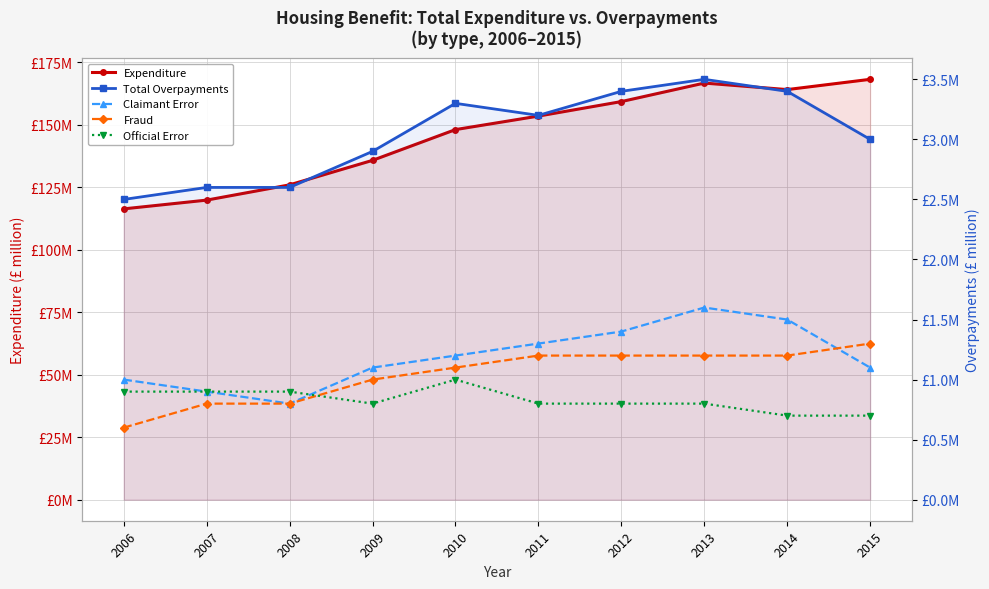

At which category does Claimant Error reach its first local valley?

2008